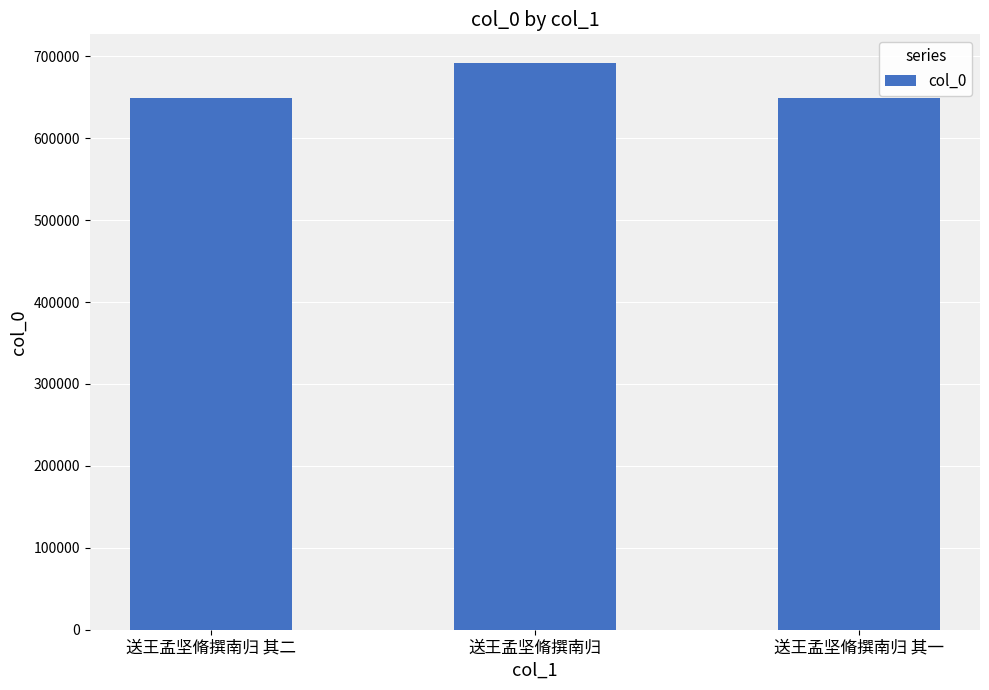

Count the number of categories in the chart.

3